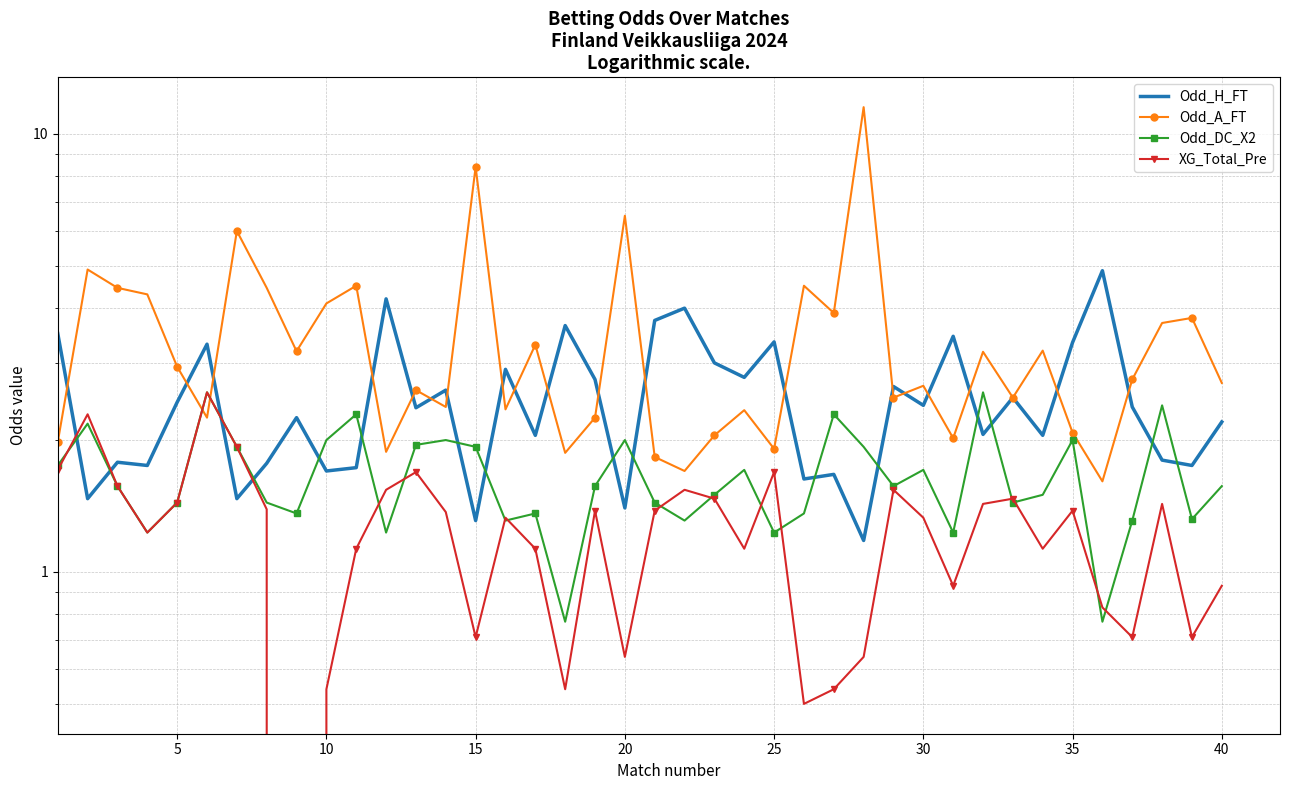

After their last crossing, which series has the higher values: XG_Total_Pre or Odd_H_FT?

Odd_H_FT